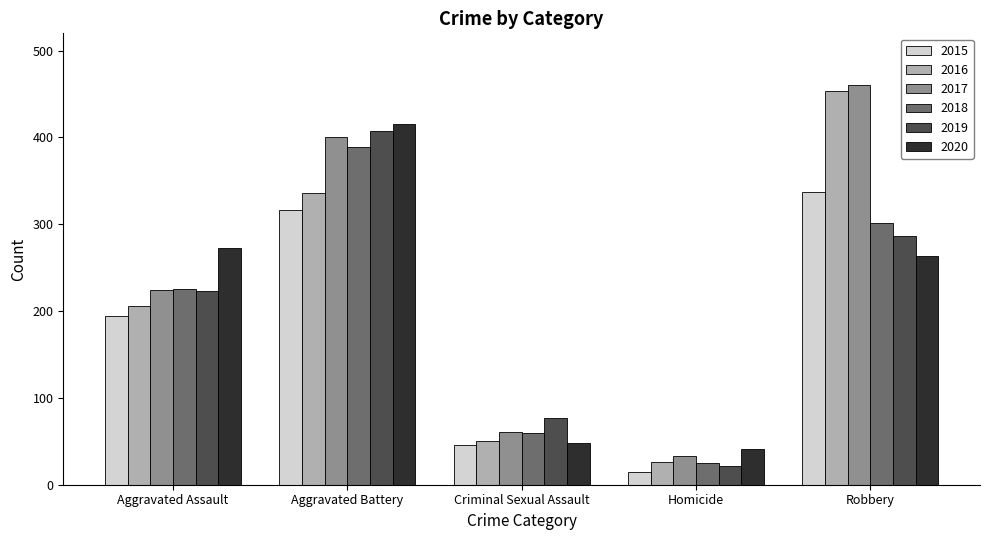

How many bars are there in total?

30